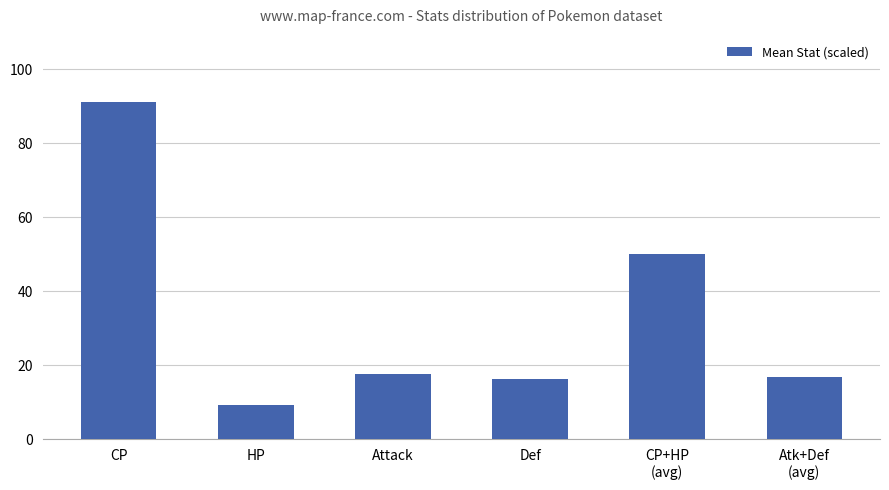

What is the label of the 2nd bar from the right?

CP+HP
(avg)